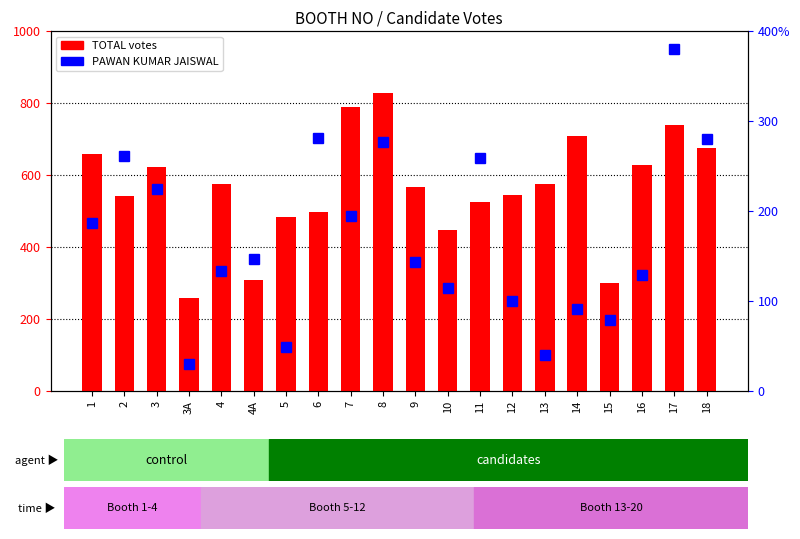

At 1, list the series in order from largest to smallest.

TOTAL, PAWAN KUMAR JAISWAL